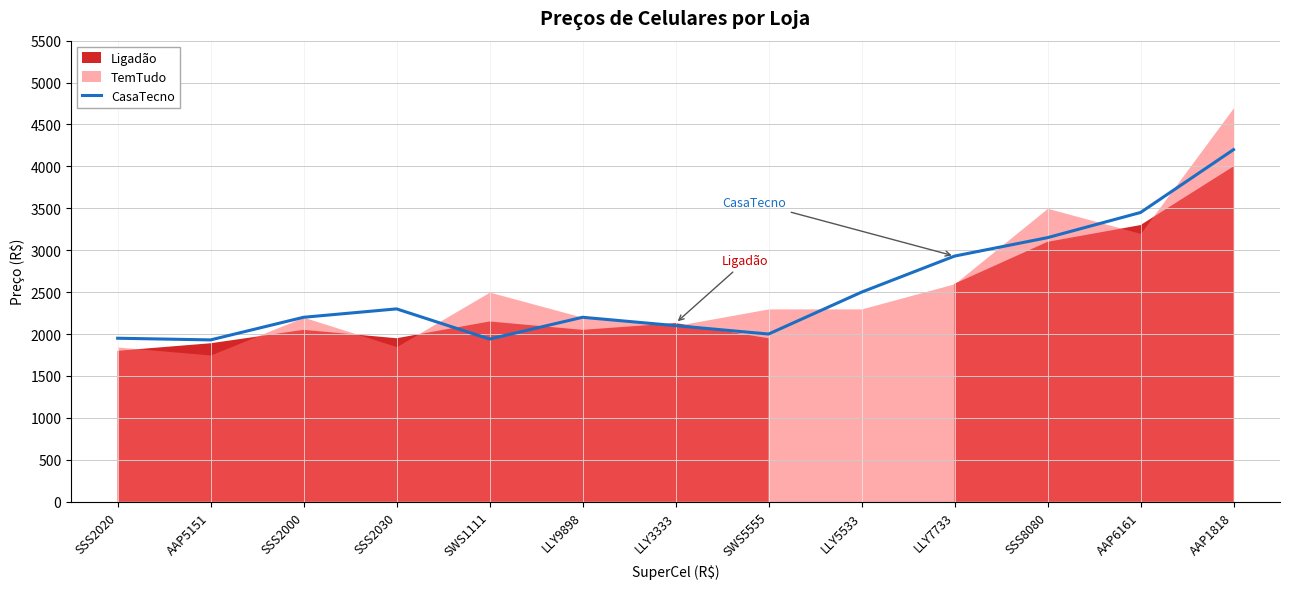

At which label does CasaTecno reach its peak?

AAP1818